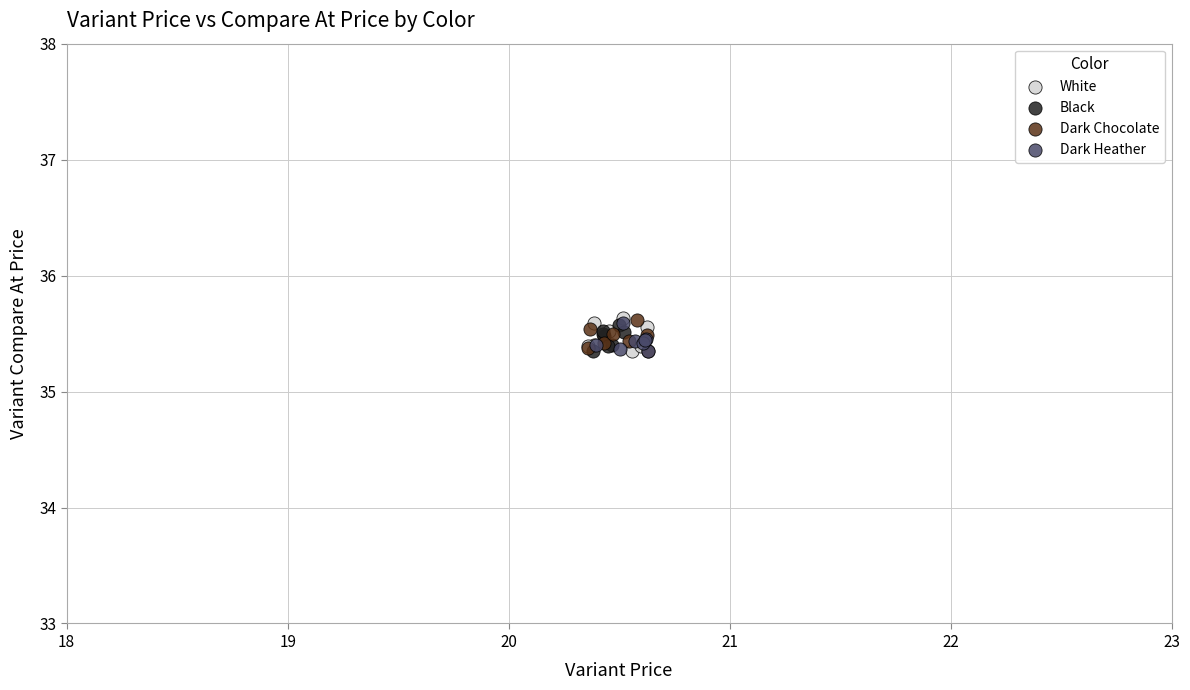

What are all the series names shown in the legend?

White, Black, Dark Chocolate, Dark Heather